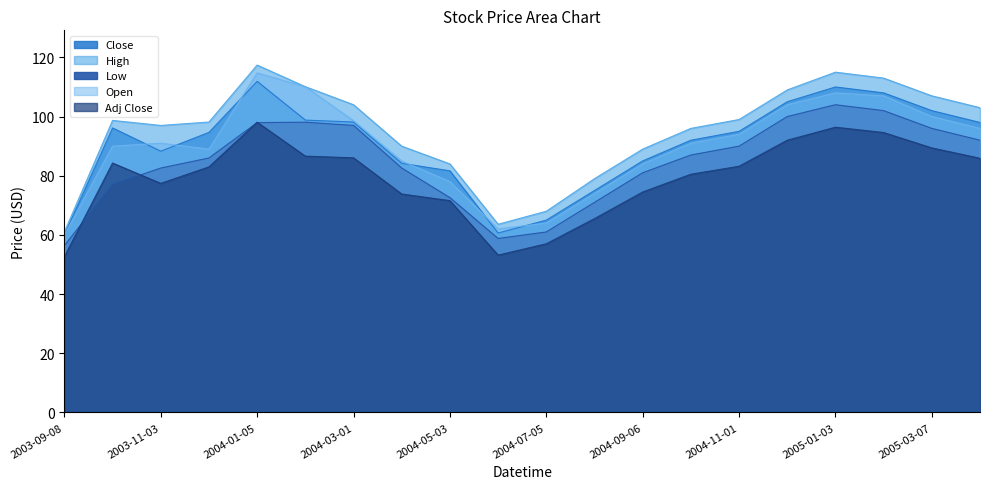

What is the smallest value displayed?

52.6